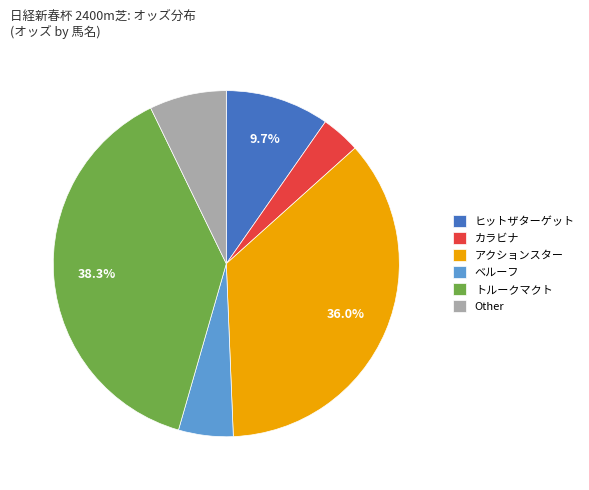

Which category has the biggest portion of the pie?

トルークマクト